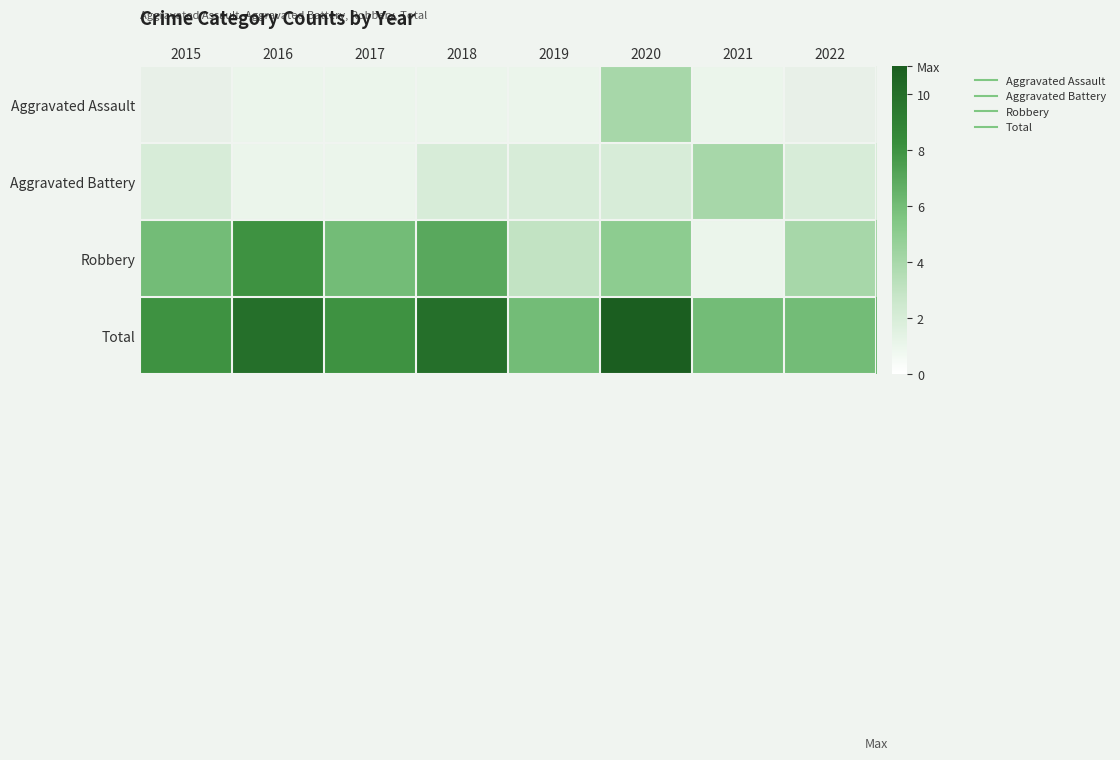

At which label is Aggravated Battery closest to 2?

2015